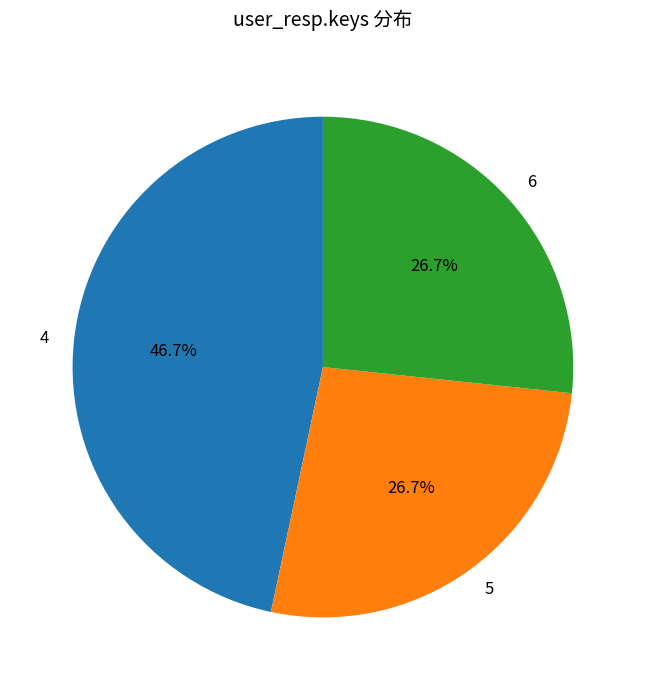

Does 5 account for over 50% of the chart?

No